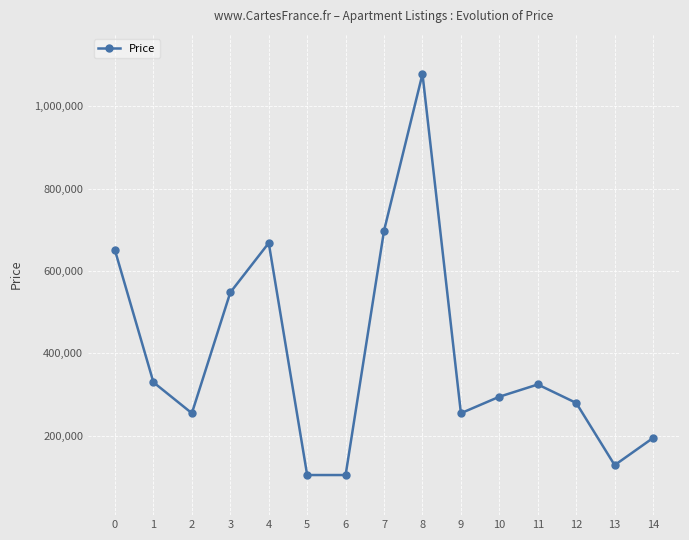

Reading left to right, what are all the values shown in this chart?

0=650000	1=330000	2=255000	3=548000	4=668000	5=105000	6=105000	7=698000	8=1078000	9=255000	10=295000	11=324720	12=279900	13=129000	14=195000